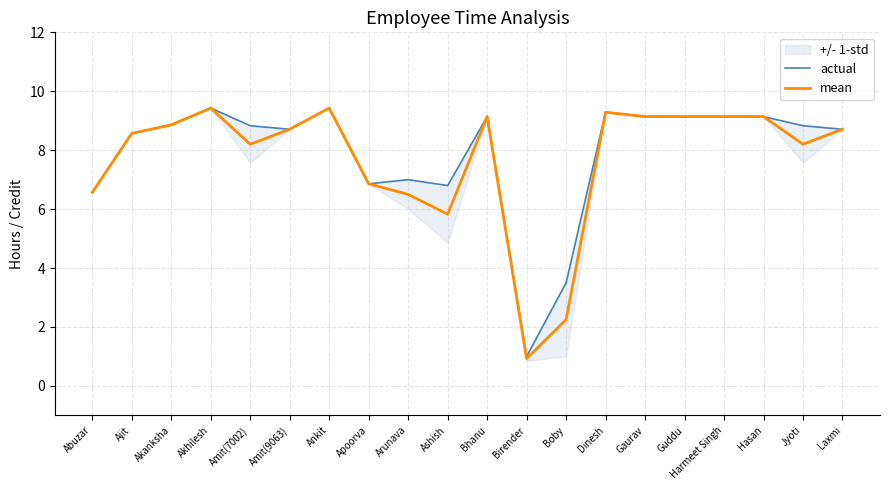

At which category is the sum across all series the highest?

Akhilesh